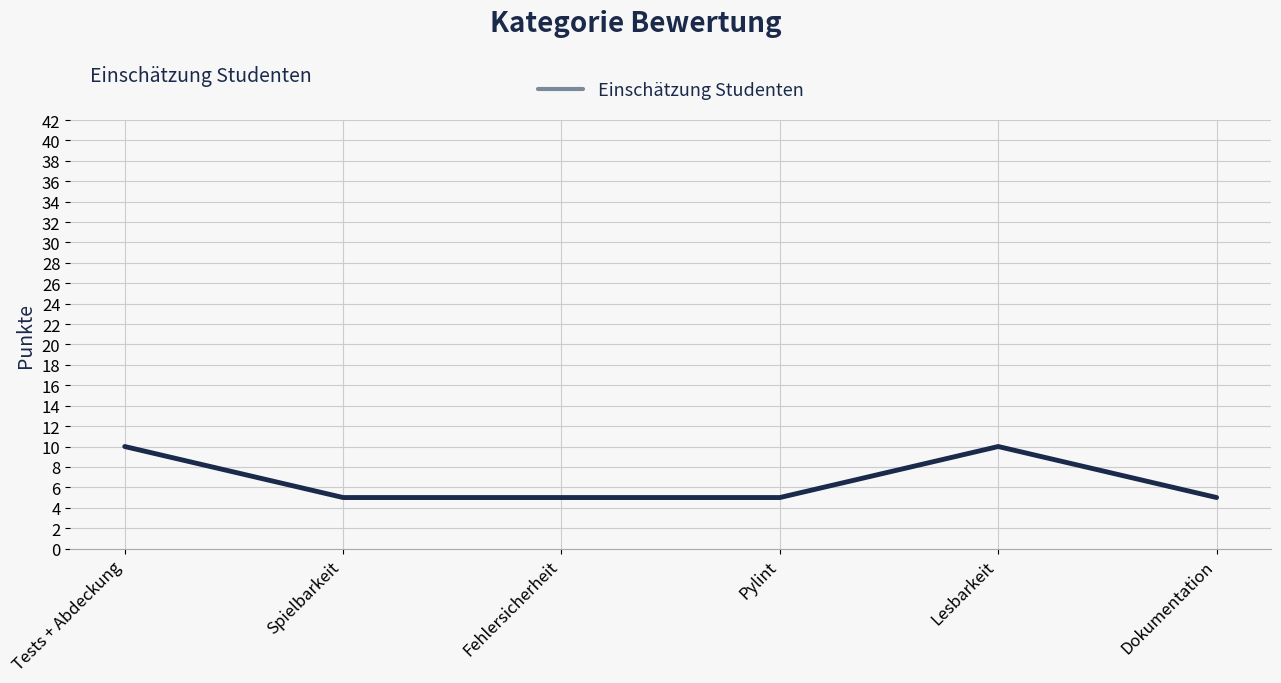

How many series are shown in this chart?

1